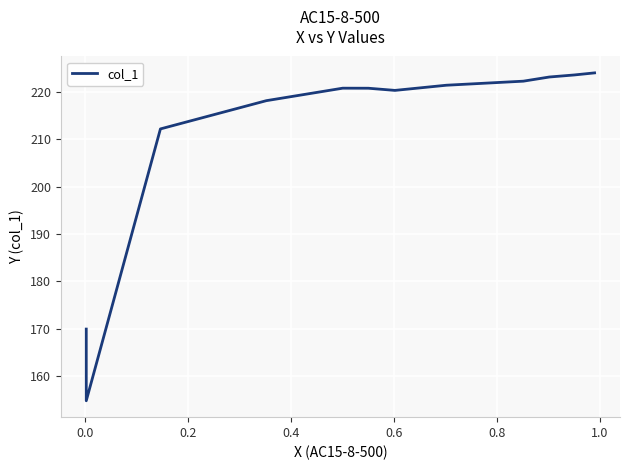

True or false: the data has more than 1 interior local peaks.

False